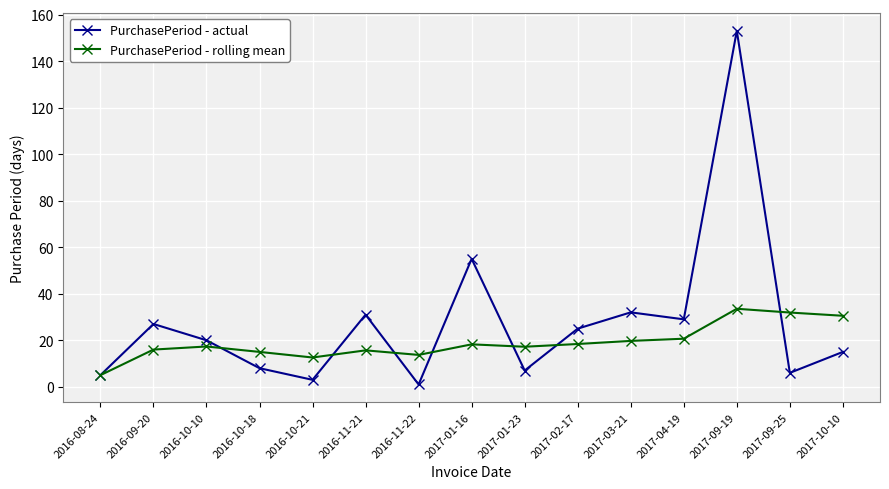

Which label corresponds to the smallest value in the chart?

2016-11-22